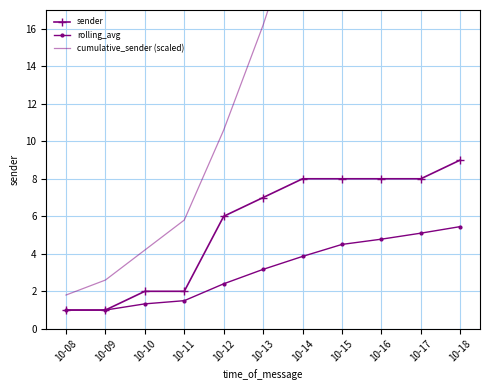

The value of sender at 10-17 is 4.9. True or false?

False